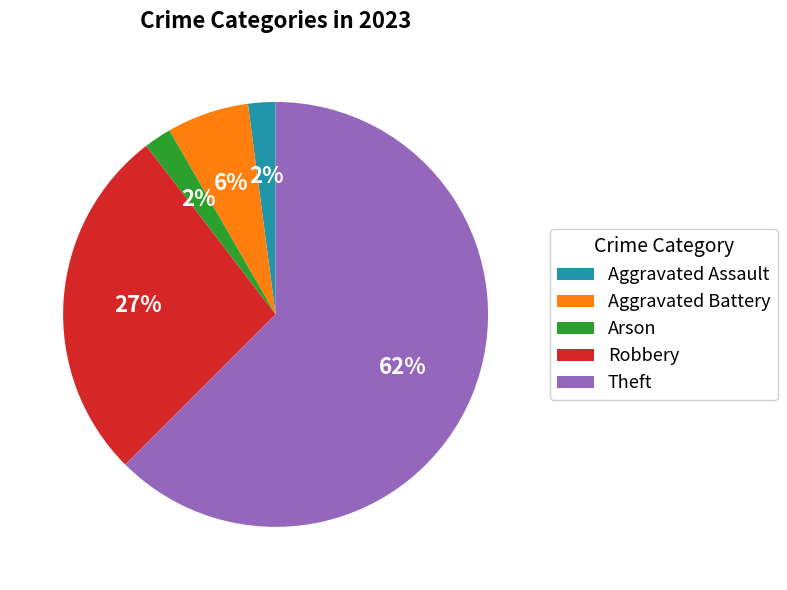

Does Aggravated Assault represent more than half of the total?

No